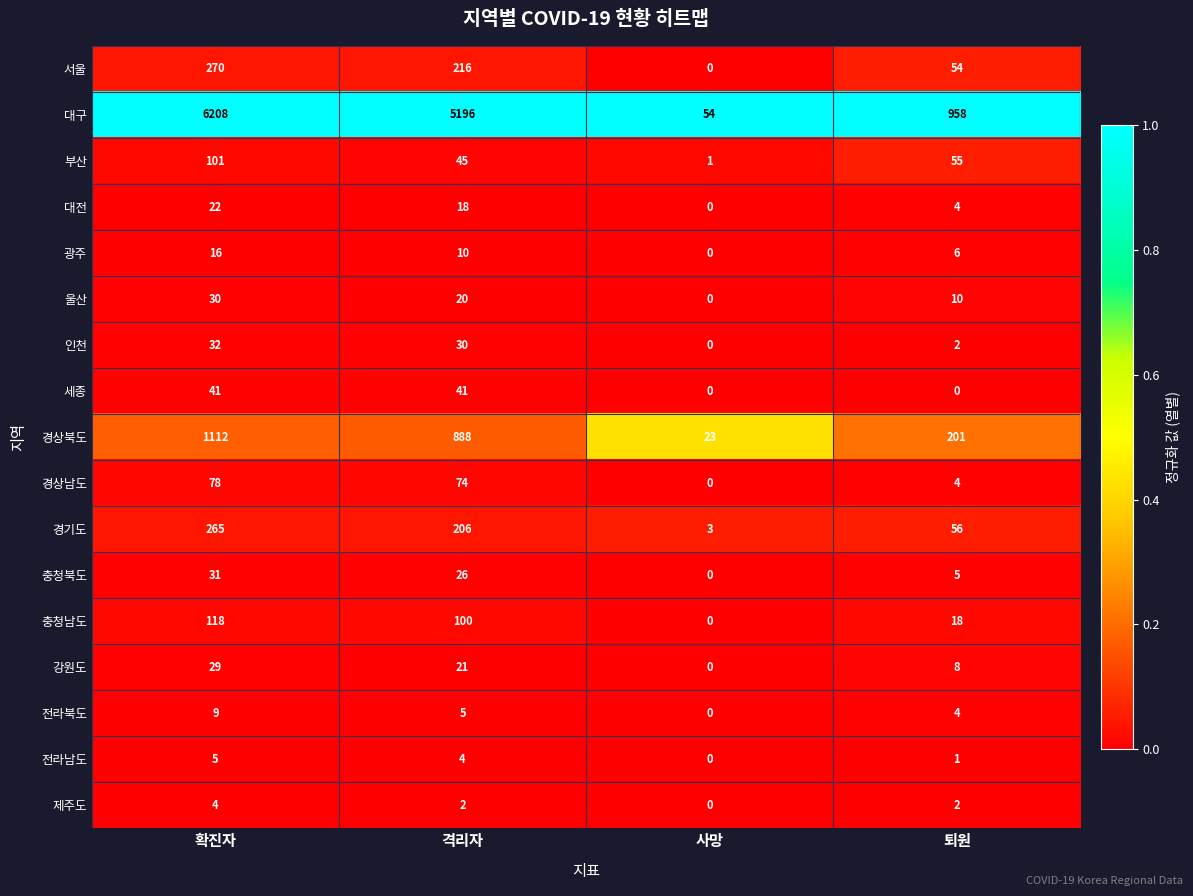

Rank the series by their maximum value, from highest to lowest.

대구, 경상북도, 서울, 경기도, 충청남도, 부산, 경상남도, 세종, 인천, 충청북도, 울산, 강원도, 대전, 광주, 전라북도, 전라남도, 제주도